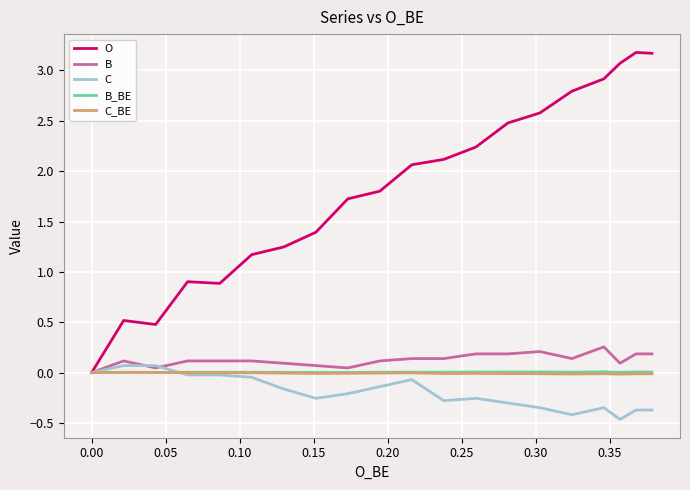

What is the greatest value displayed?

3.2